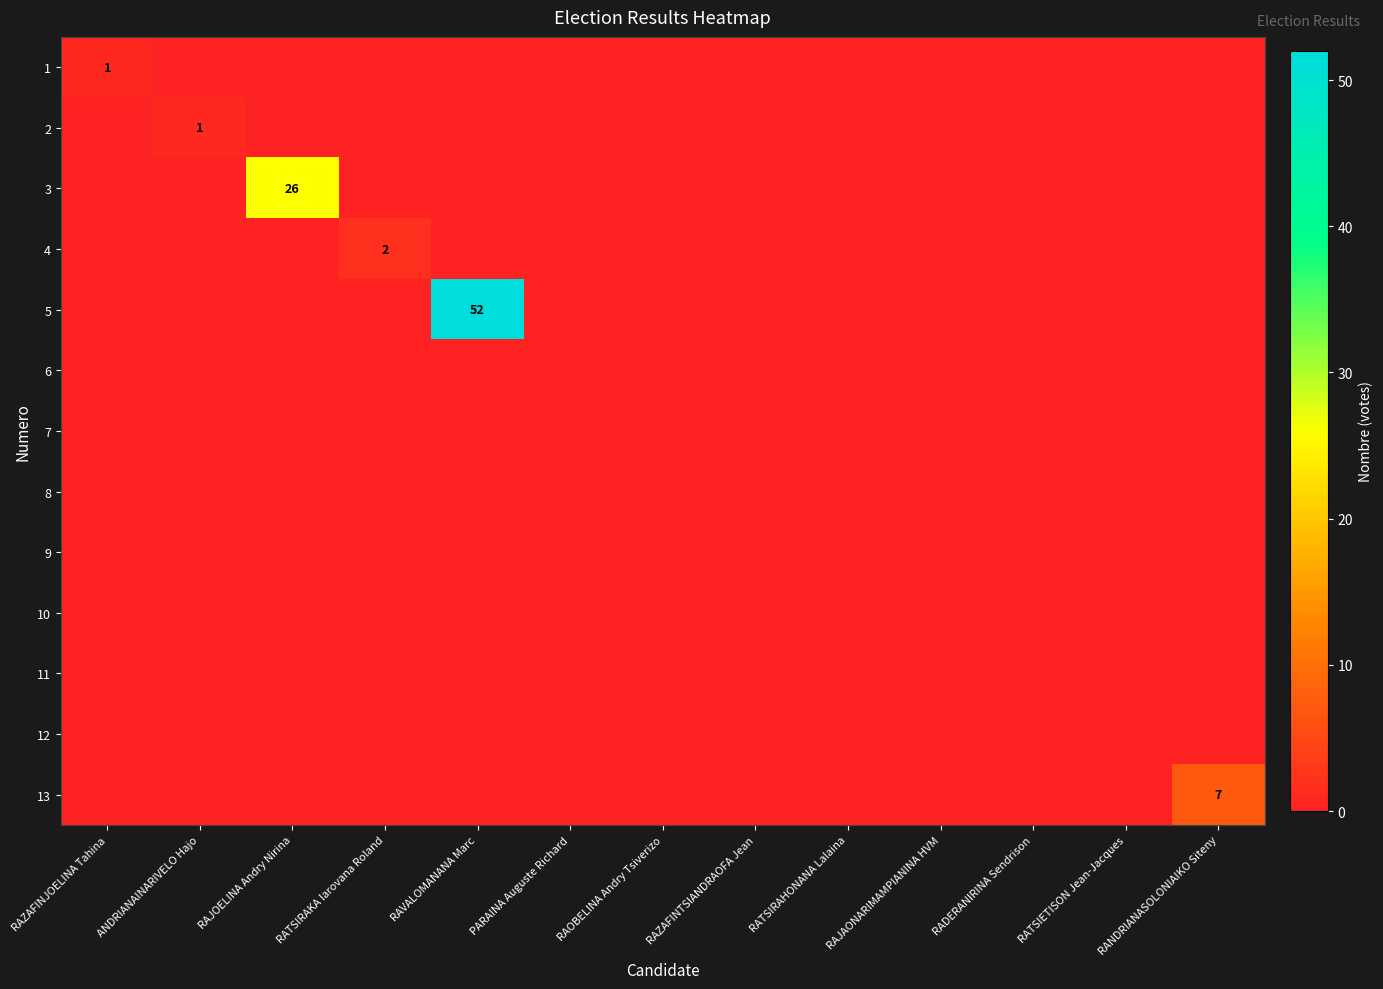

True or false: 5 has a value of 29 at RAZAFINJOELINA Tahina.

False